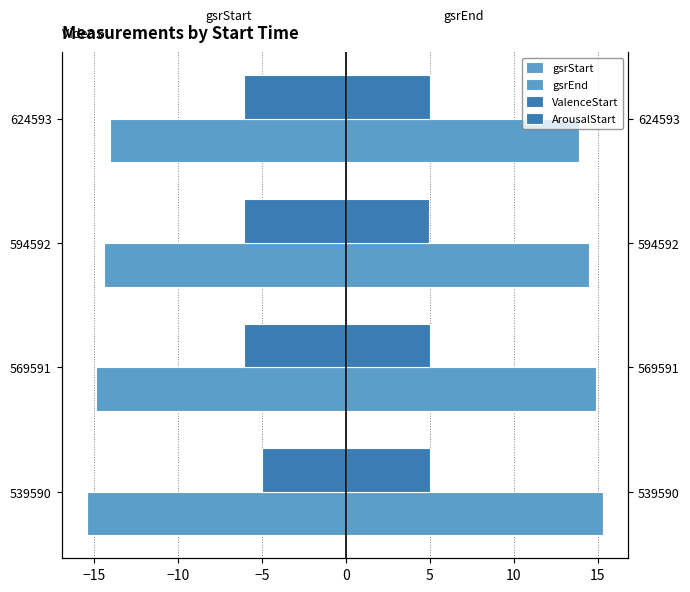

What is the difference between the maximum and minimum values in the gsrStart series?

1.4